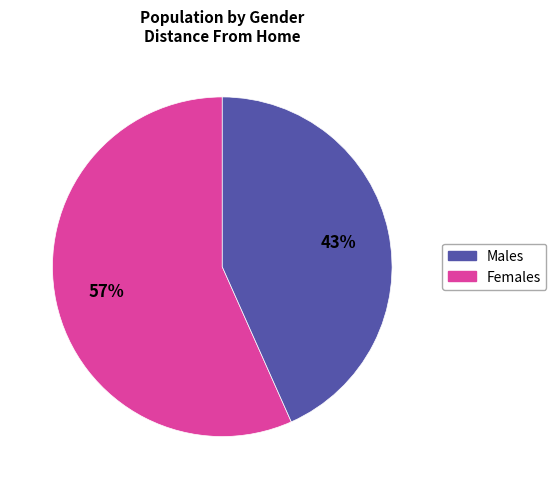

To the nearest percent, what is the average slice percentage?

50%